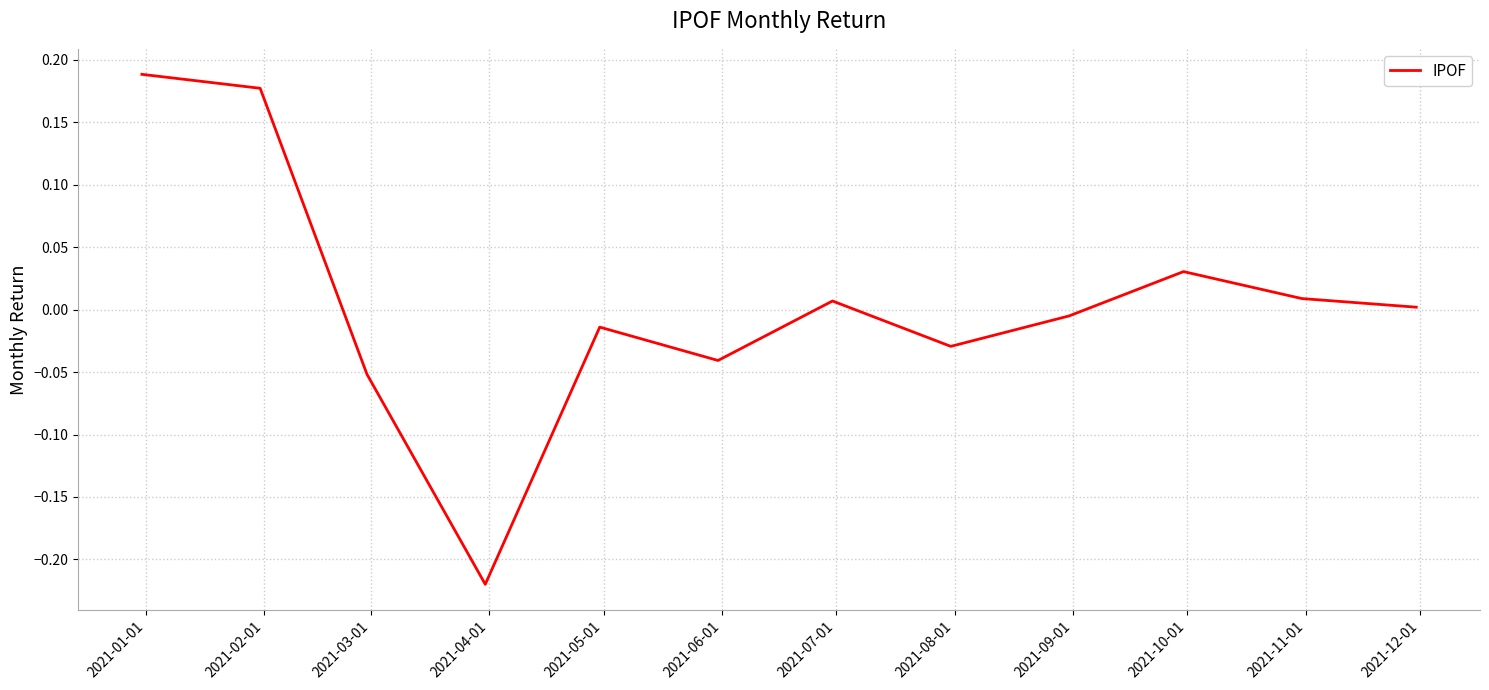

What is the smallest value displayed?

-0.2